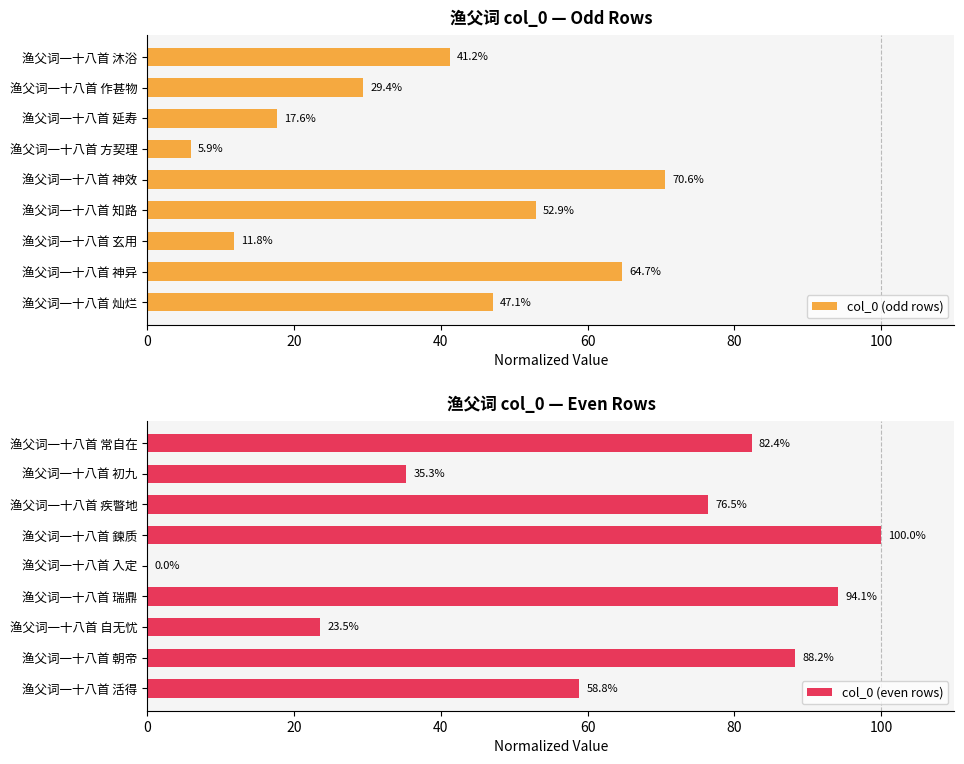

What is the approximate value of col_0 (even rows) at 渔父词一十八首 初九?

35.3